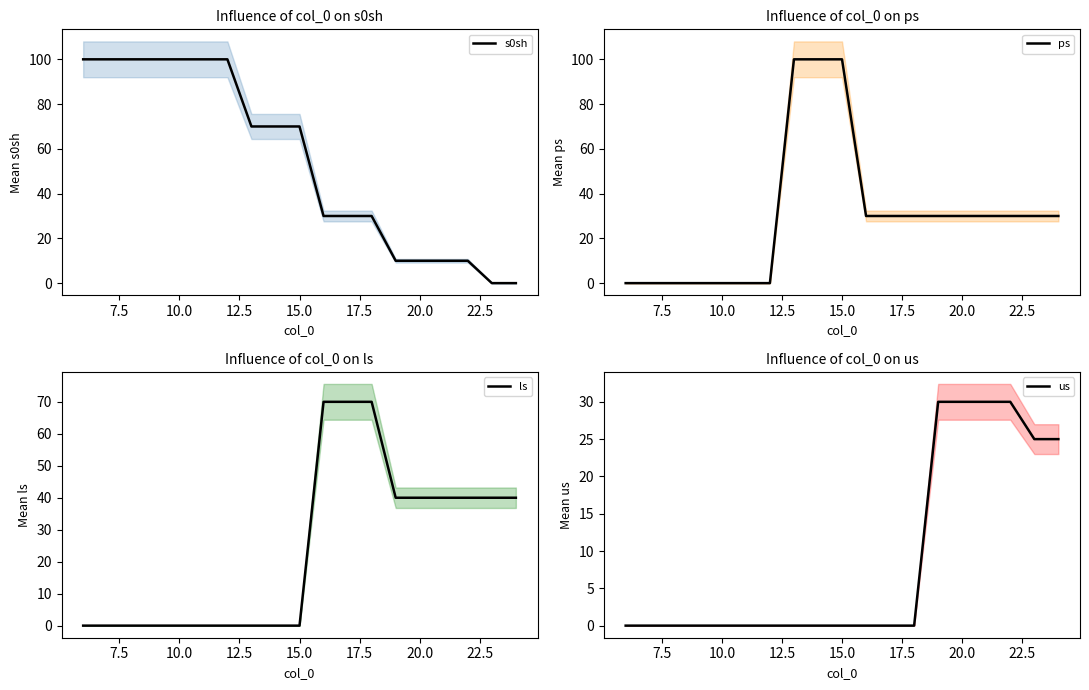

Which series ends up on top after the final intersection of s0sh and us?

us